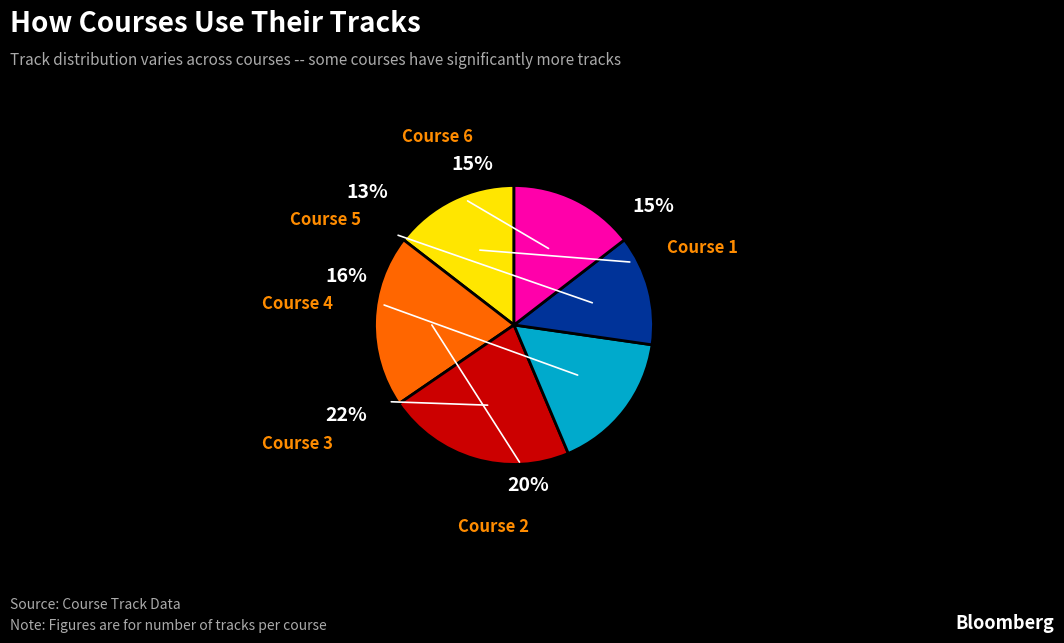

Does any single category account for the majority?

No